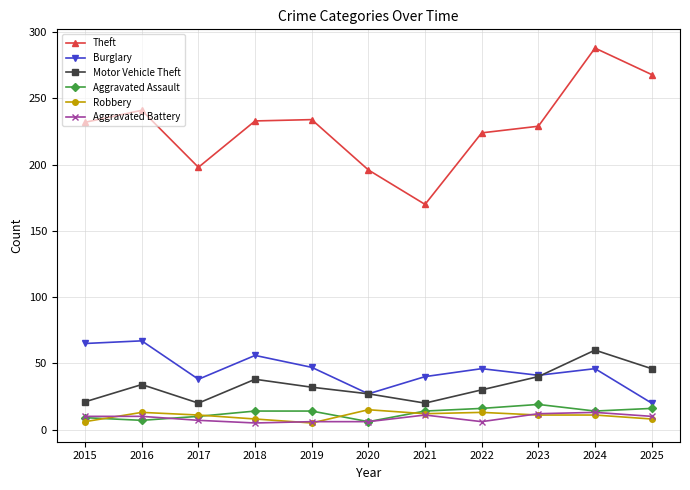

How many lines are shown in the chart?

6